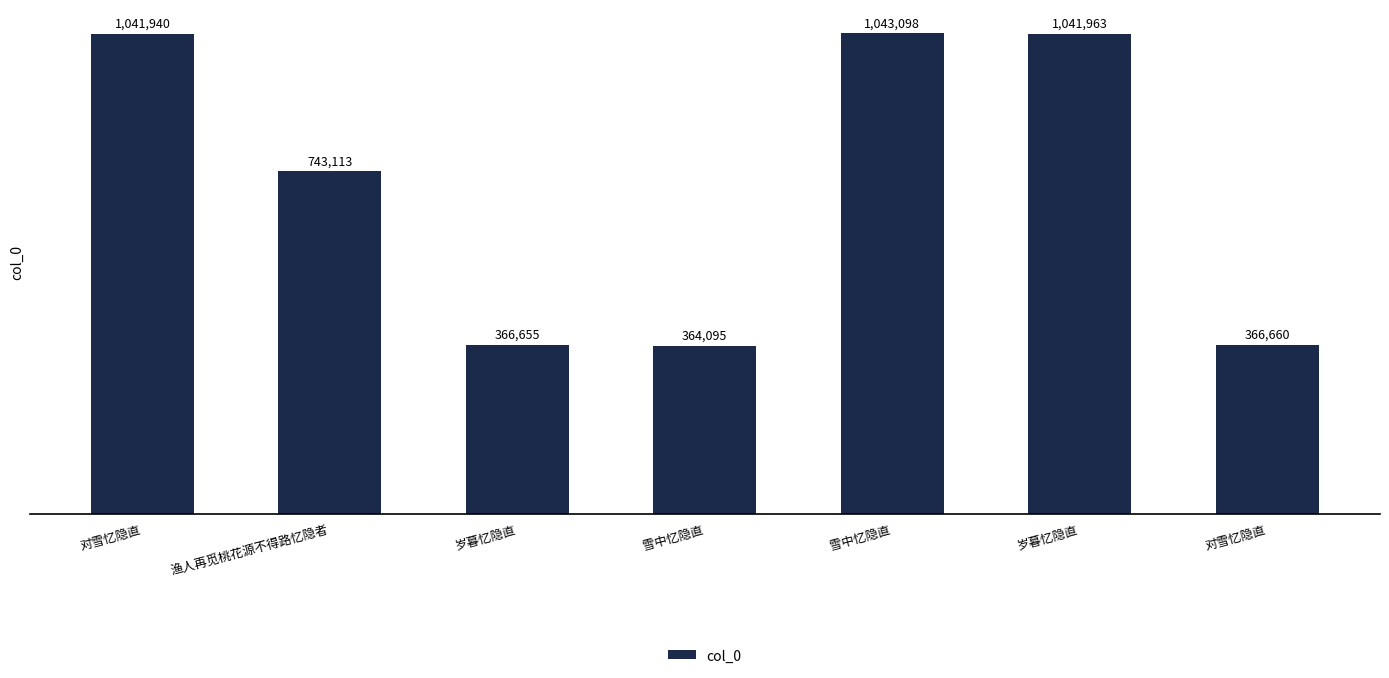

How many data points are less than 743113?

3